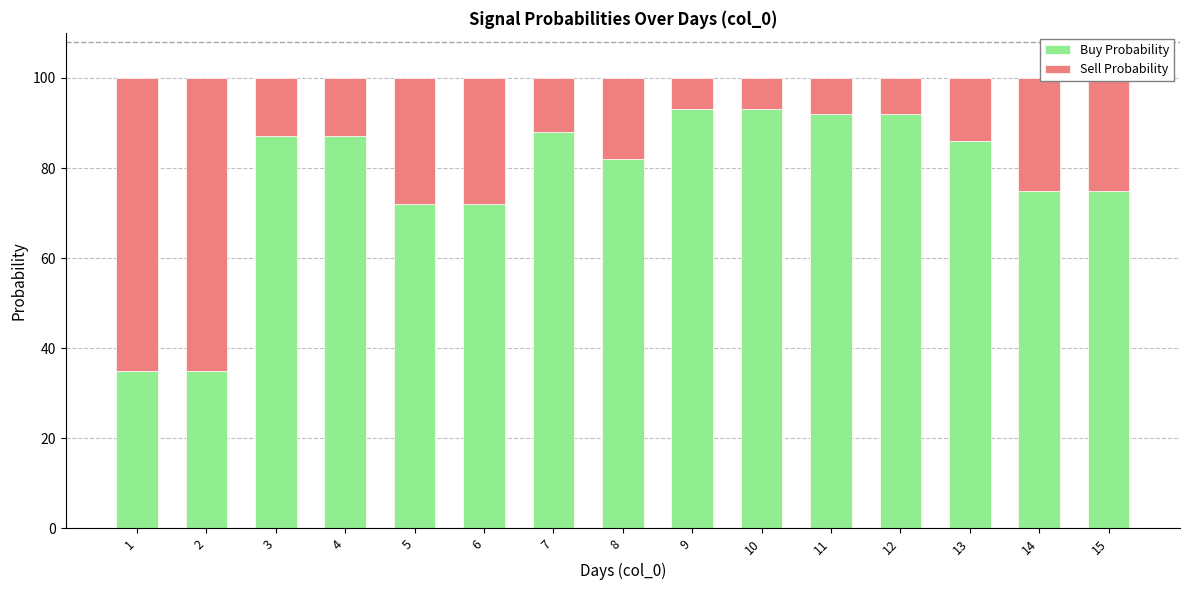

What is the lowest value of the Buy Probability series?

35